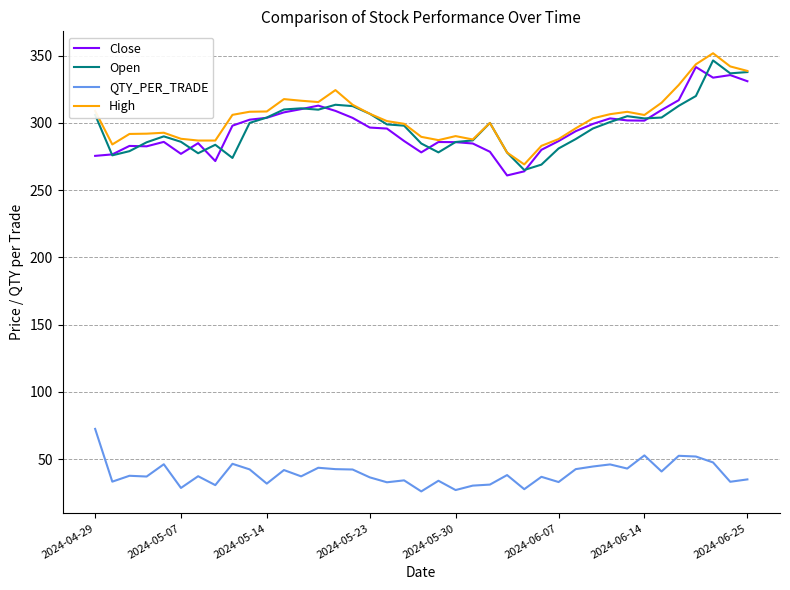

True or false: Close and QTY_PER_TRADE intersect in this chart.

False